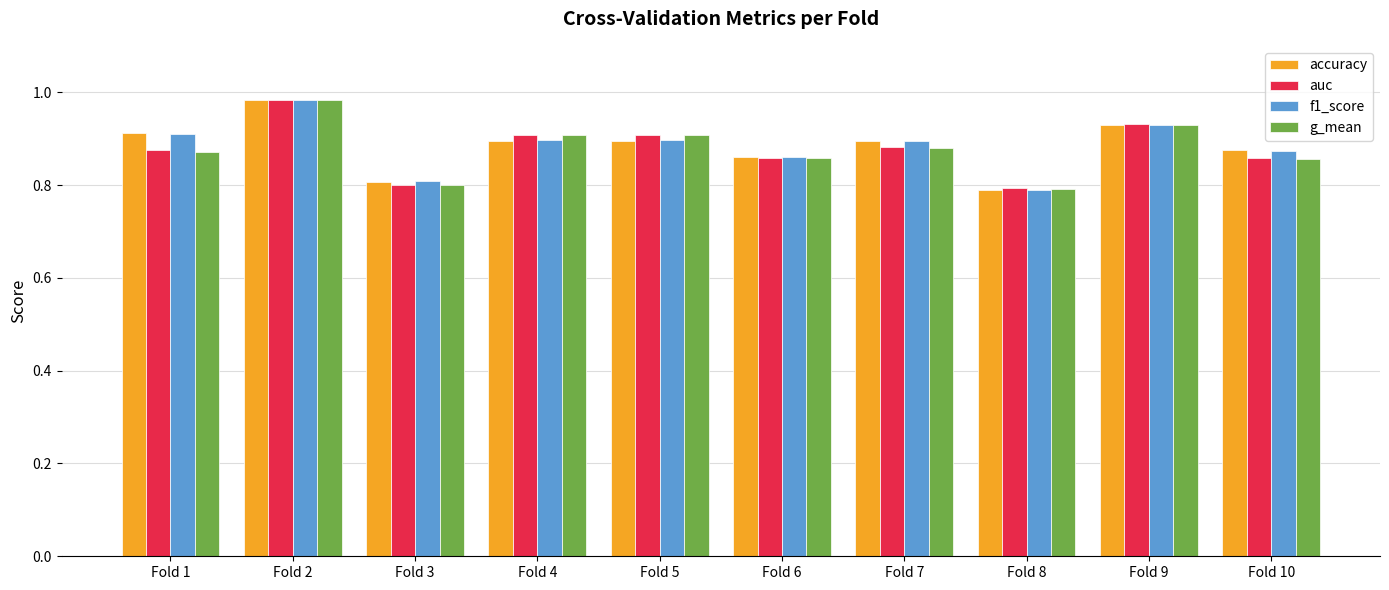

What is the lowest value of the accuracy series?

0.8